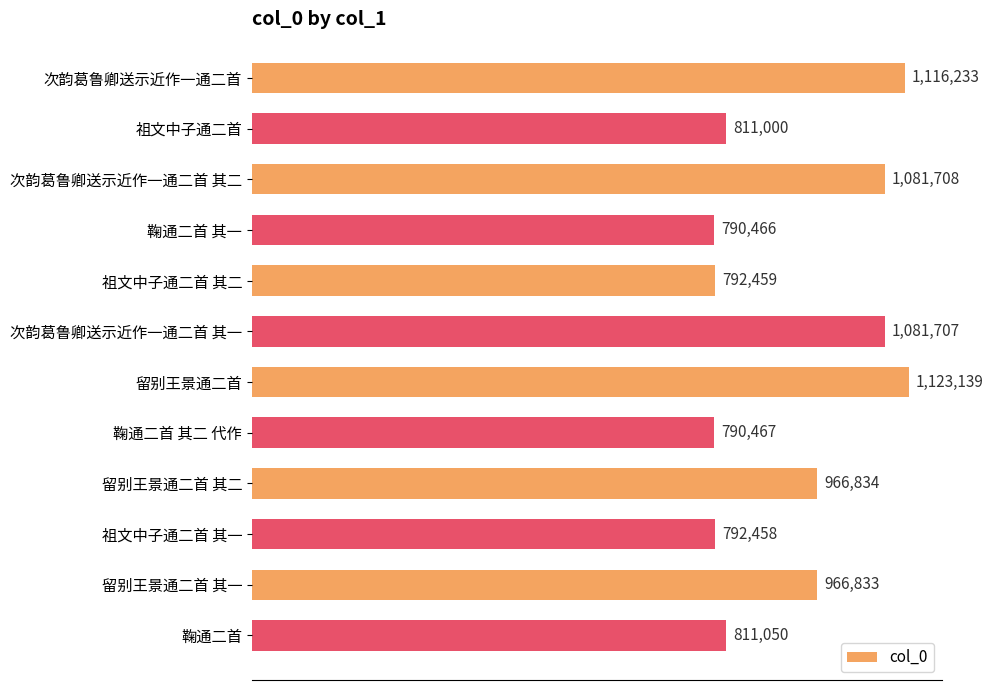

What is the difference between the maximum and minimum values?

332673